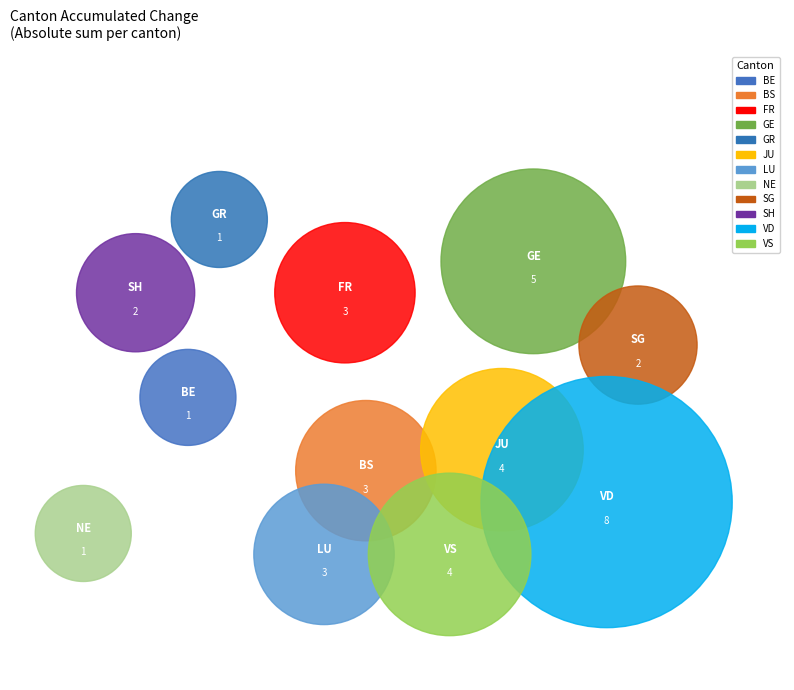

To the nearest percent, what is the average slice percentage?

3%